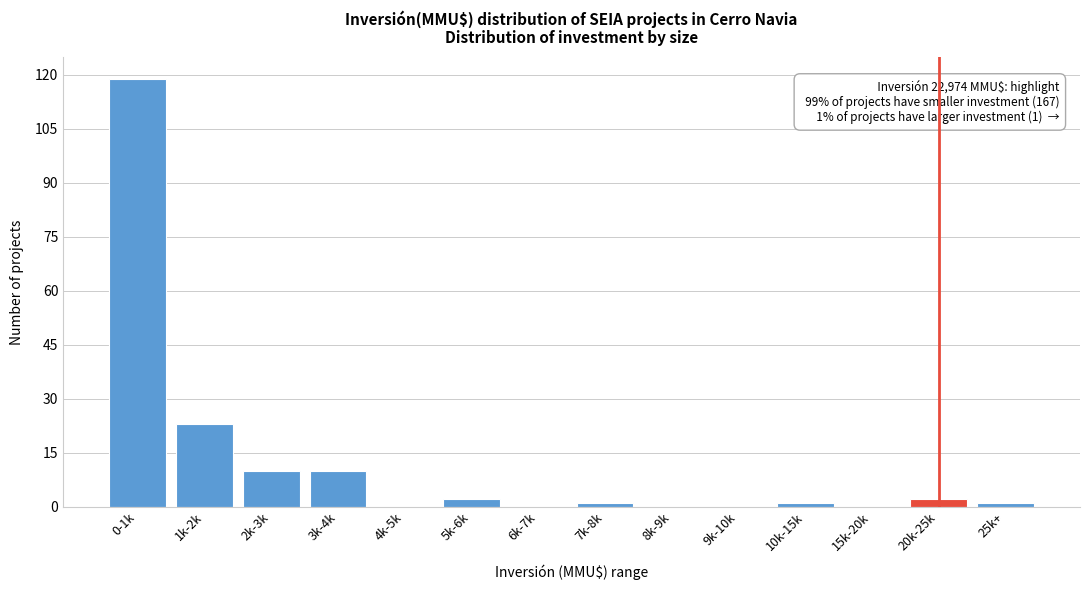

Reading left to right, list all the values displayed in this chart.

0-1k=119	1k-2k=23	2k-3k=10	3k-4k=10	4k-5k=0	5k-6k=2	6k-7k=0	7k-8k=1	8k-9k=0	9k-10k=0	10k-15k=1	15k-20k=0	20k-25k=2	25k+=1